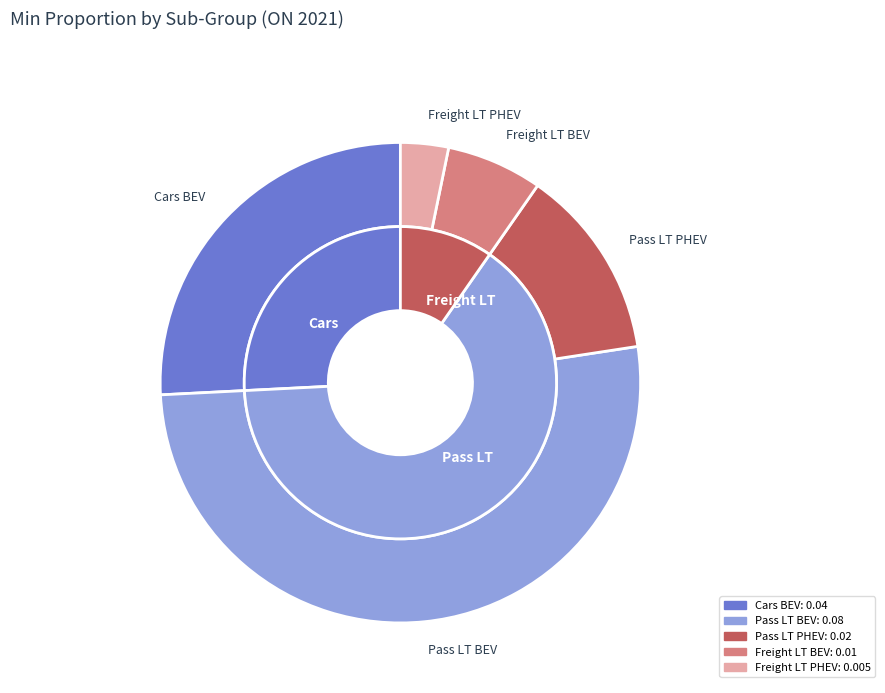

Which category has the smallest portion of the pie?

Freight LT PHEV